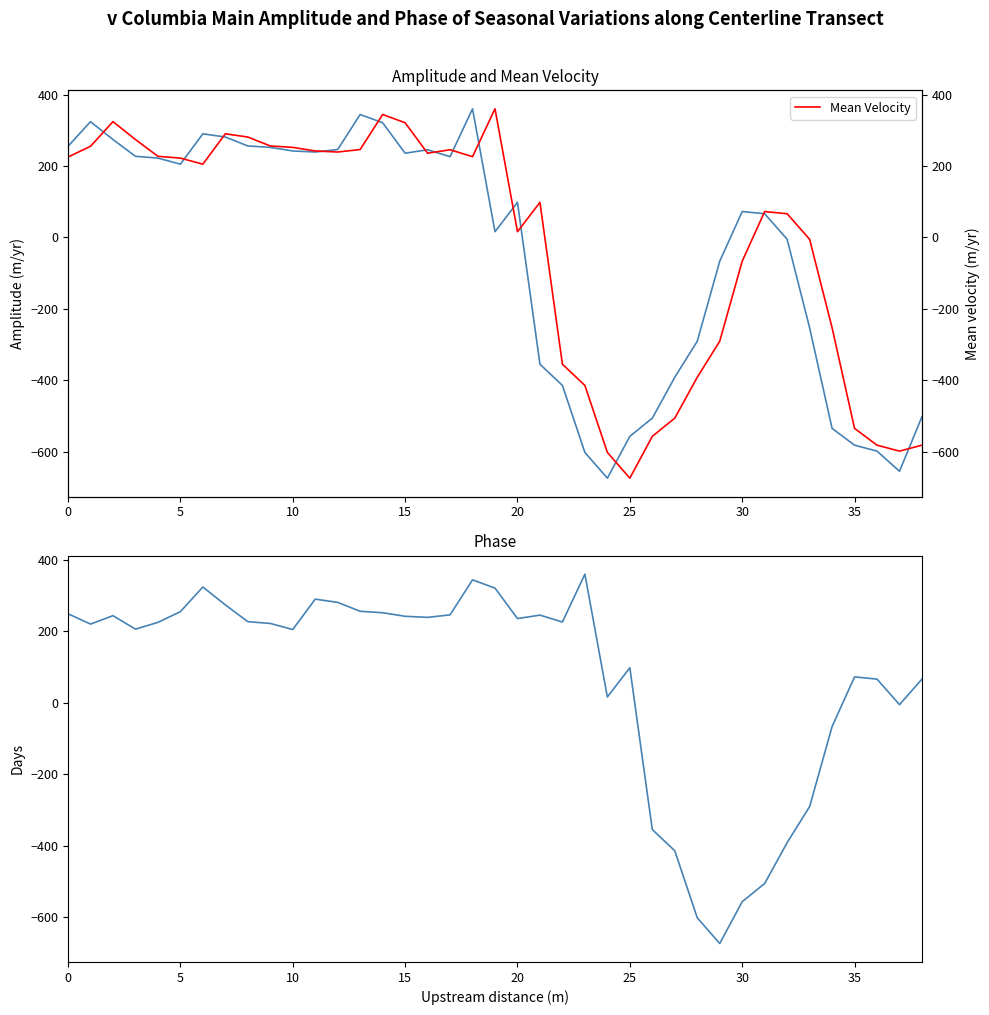

What is the lowest value of the Mean Velocity series?

-674.0